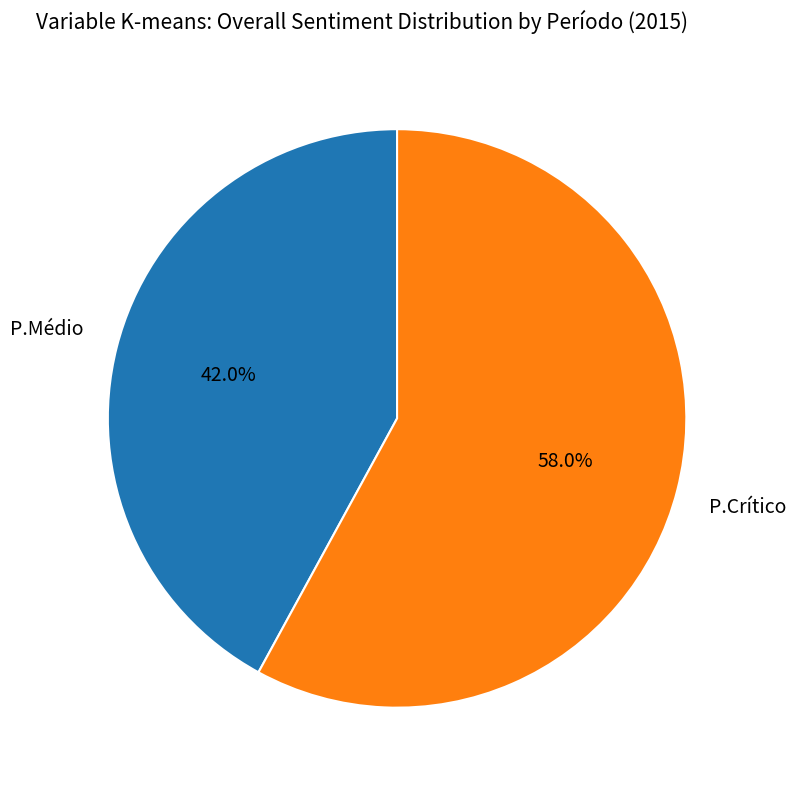

Does any single category account for the majority?

Yes